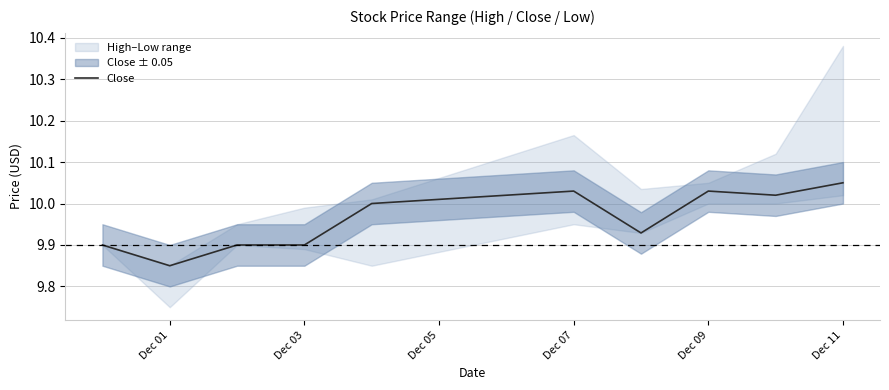

Is it true that Close equals 14.0 at Dec 11?

False